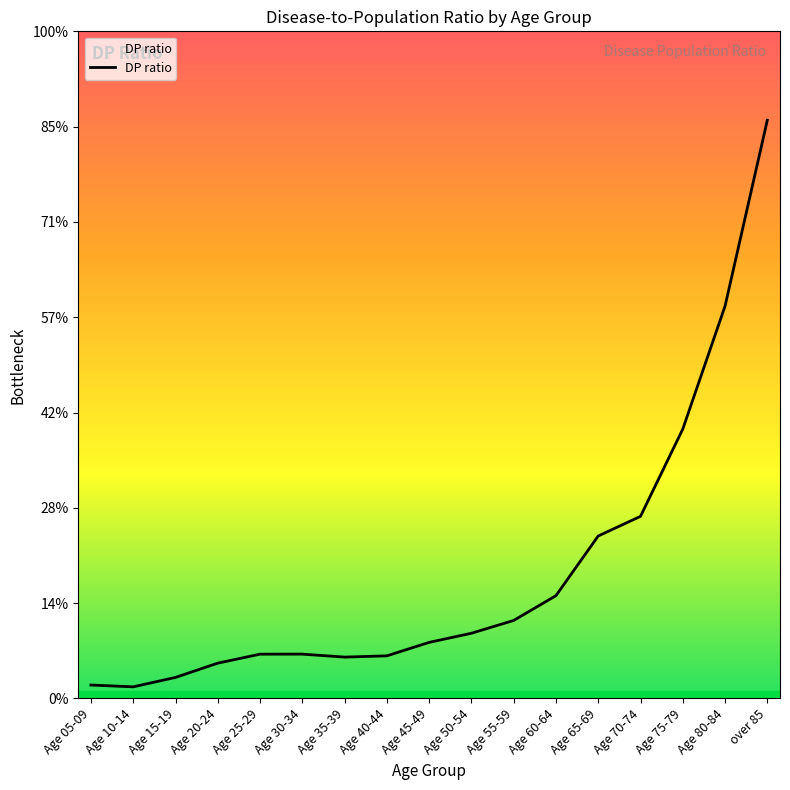

What is the label of the 7th point from the left?

Age 35-39